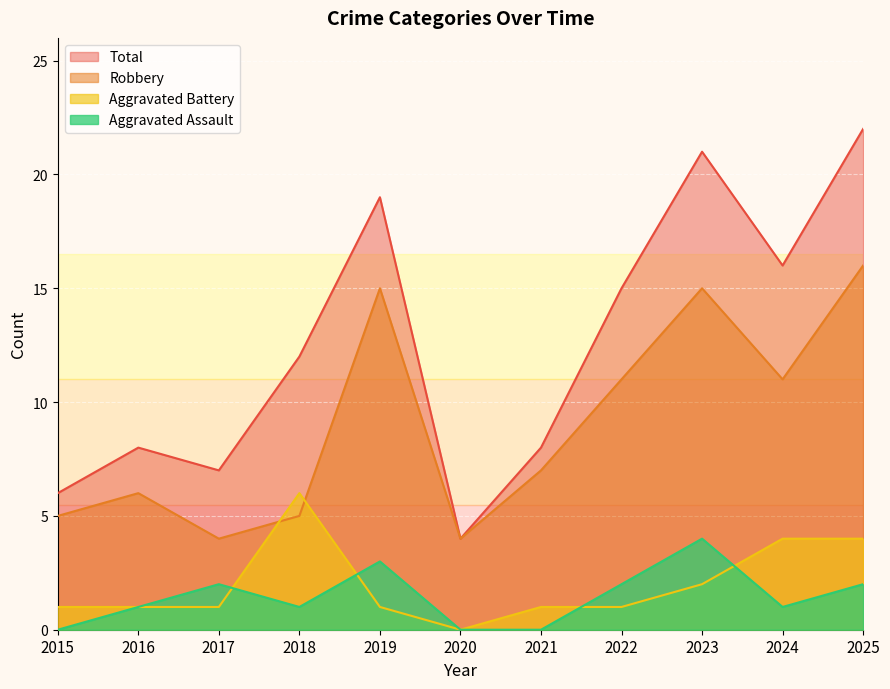

Where does the Aggravated Battery series first go above 1?

2018